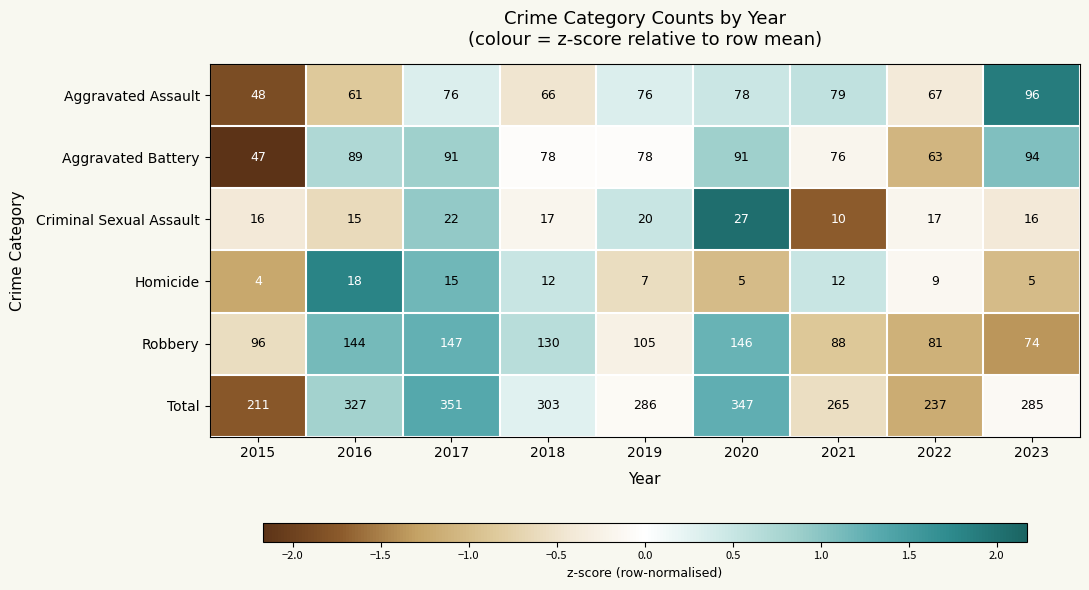

Where does the Aggravated Battery series first go above 78?

2016